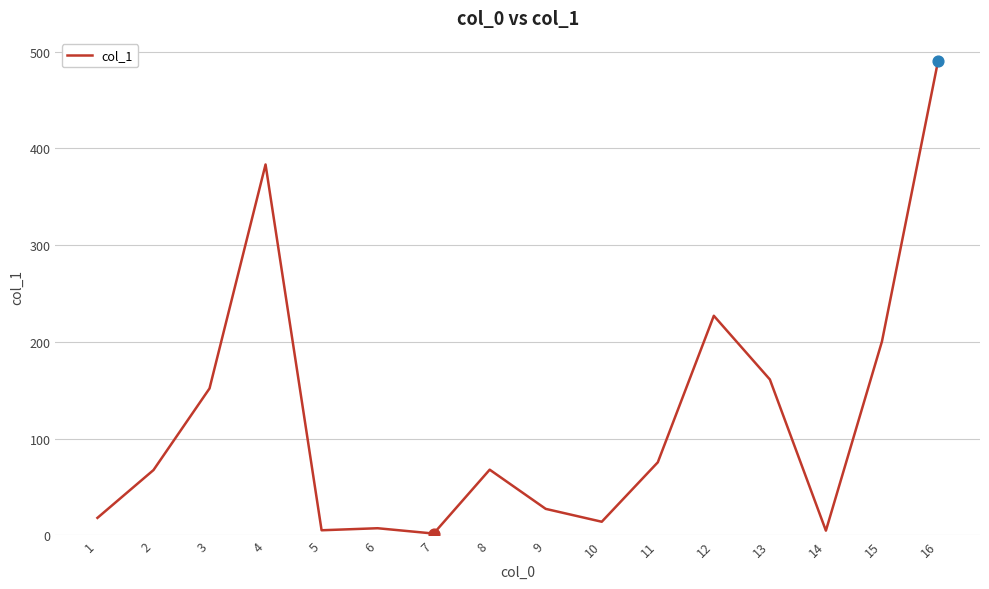

Which has a higher value, 11 or 4?

4